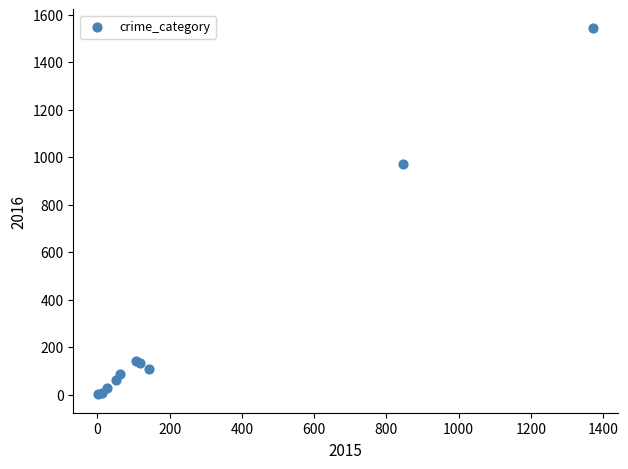

What Y value in the scatter plot is closest to 774?

973